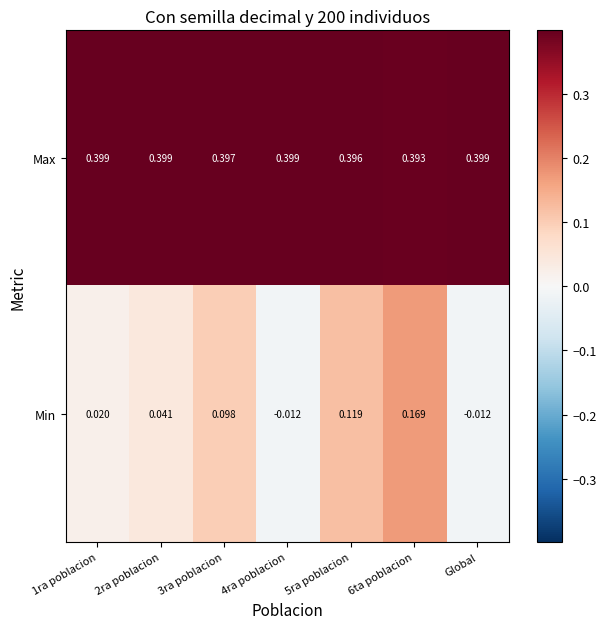

Rank the series by their maximum value, from highest to lowest.

Max, Min